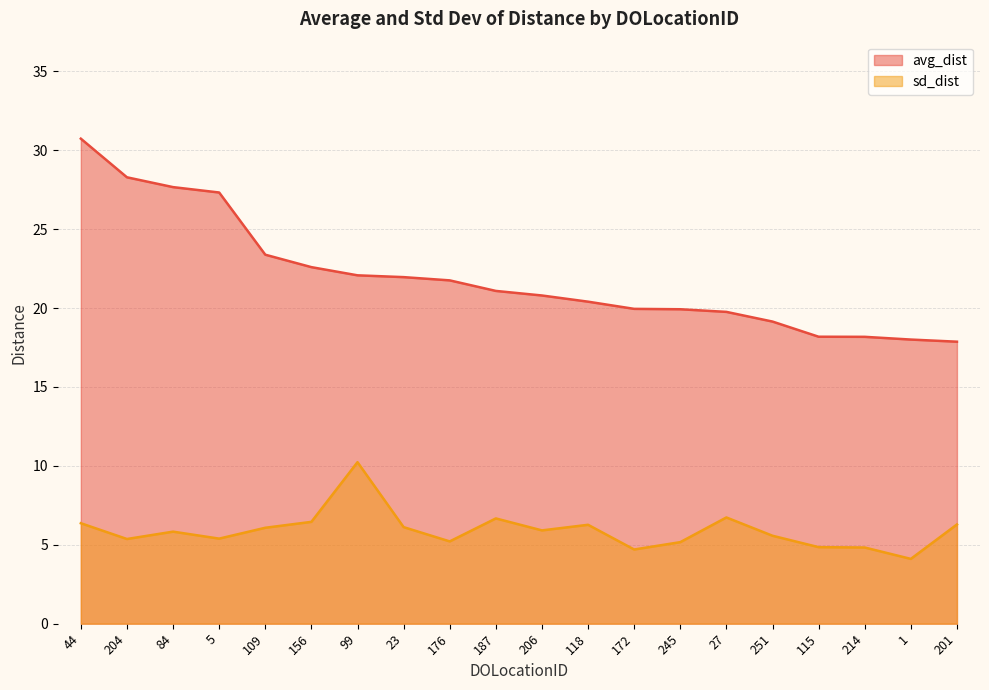

What is the label of the 13th point from the left?

172